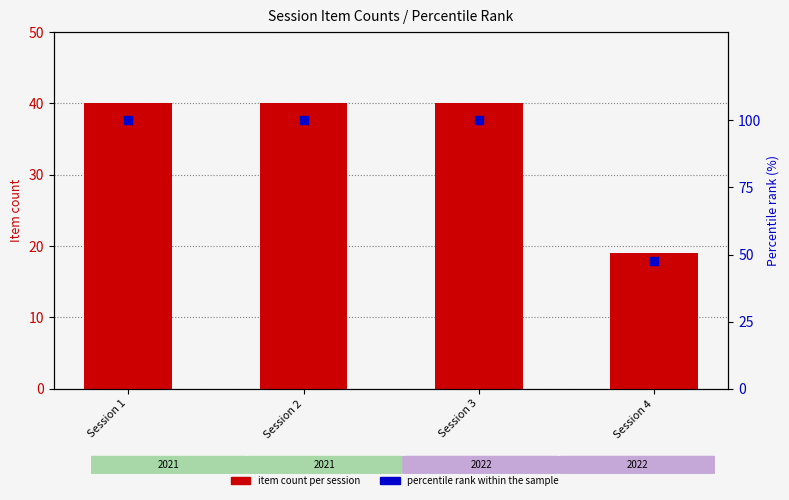

Which series contains the lowest Y value?

item count per session